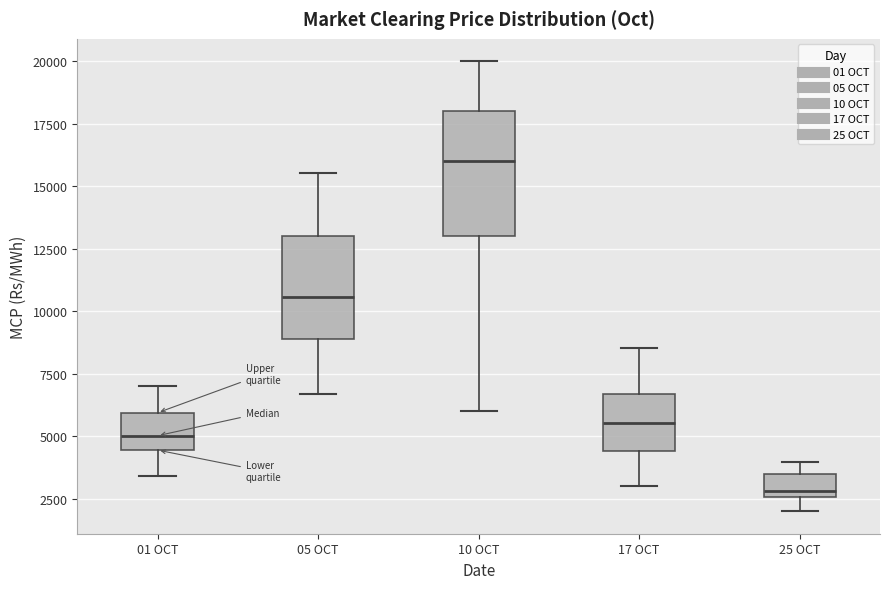

Comparing the boxes themselves (not the whiskers), which one is the tallest?

10 OCT